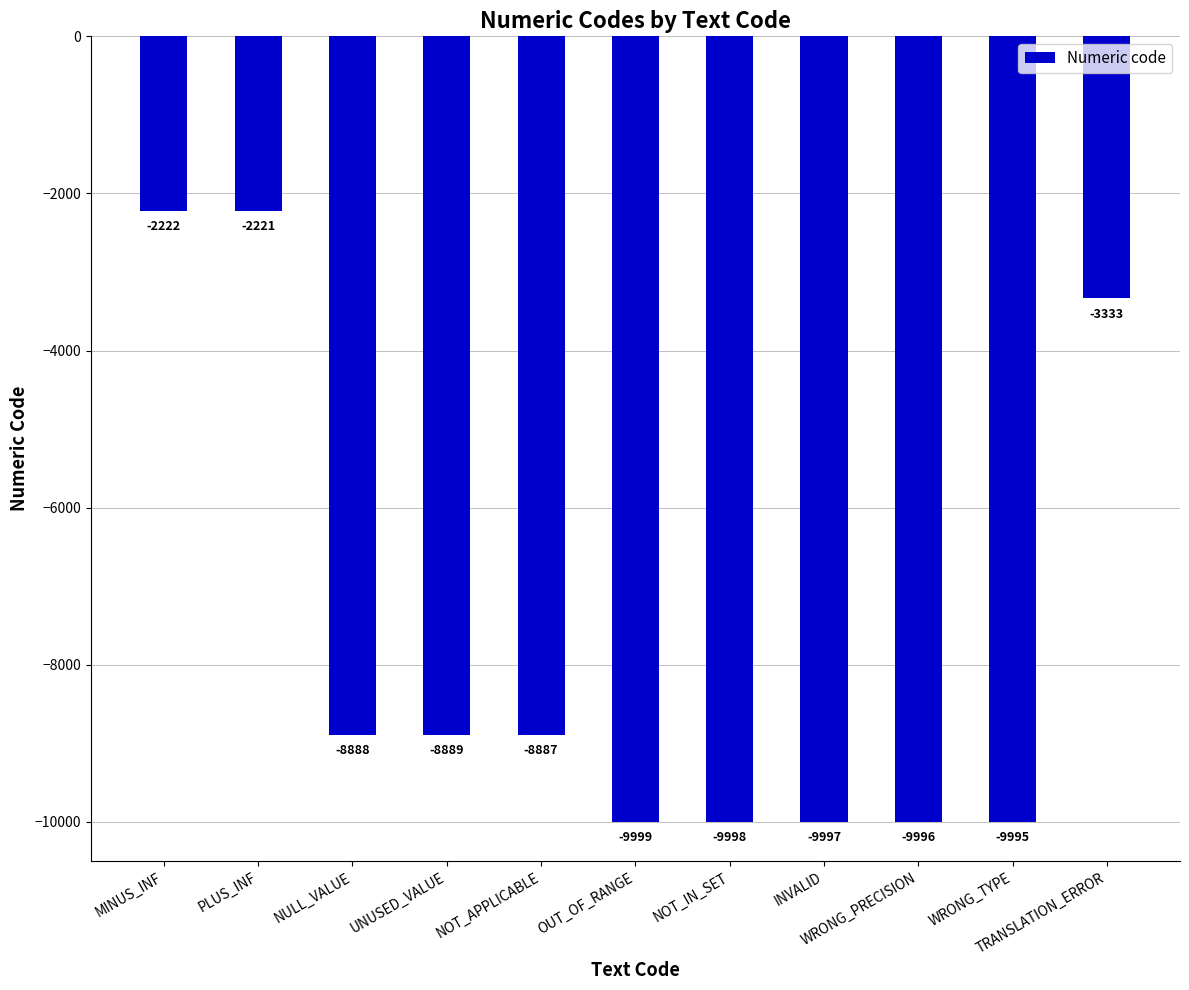

Is it true that the value at PLUS_INF is -2221?

True